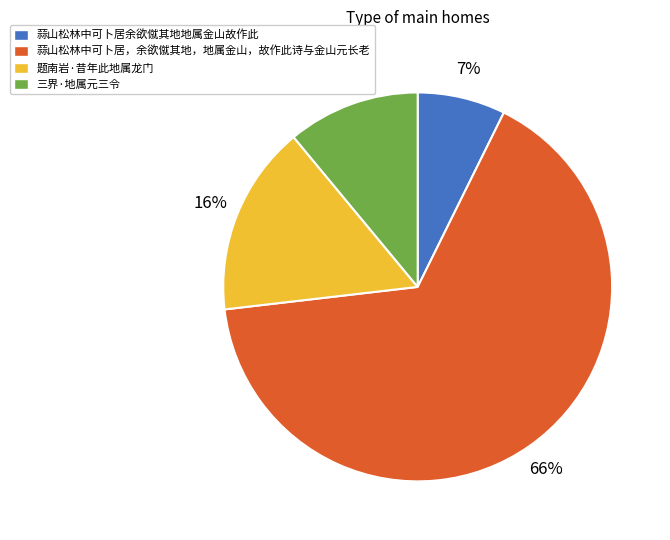

To the nearest percent, what is the combined percentage of 三界·地属元三令 and 题南岩·昔年此地属龙门?

27%